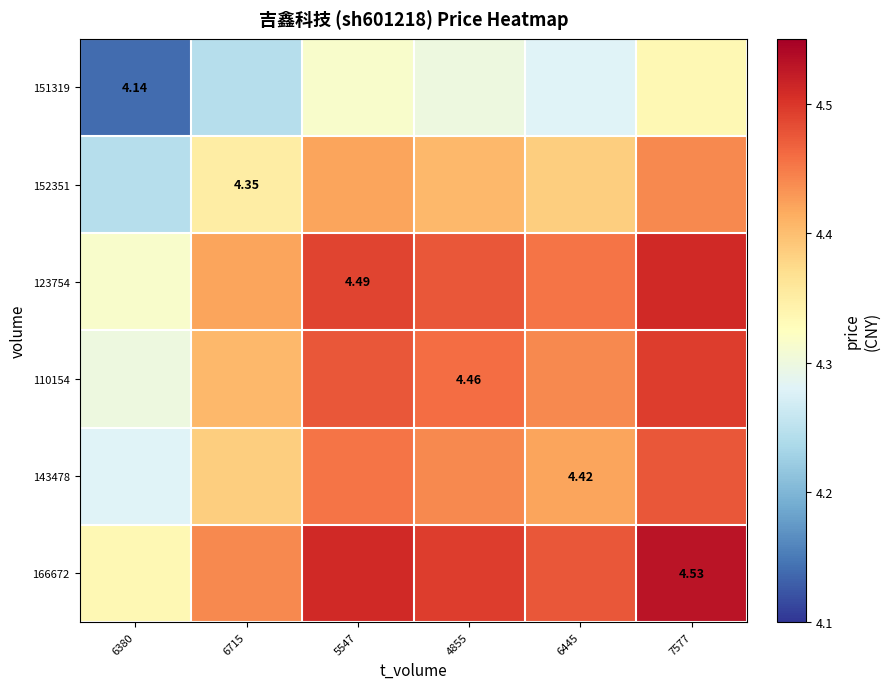

What is the smallest value displayed?

4.1